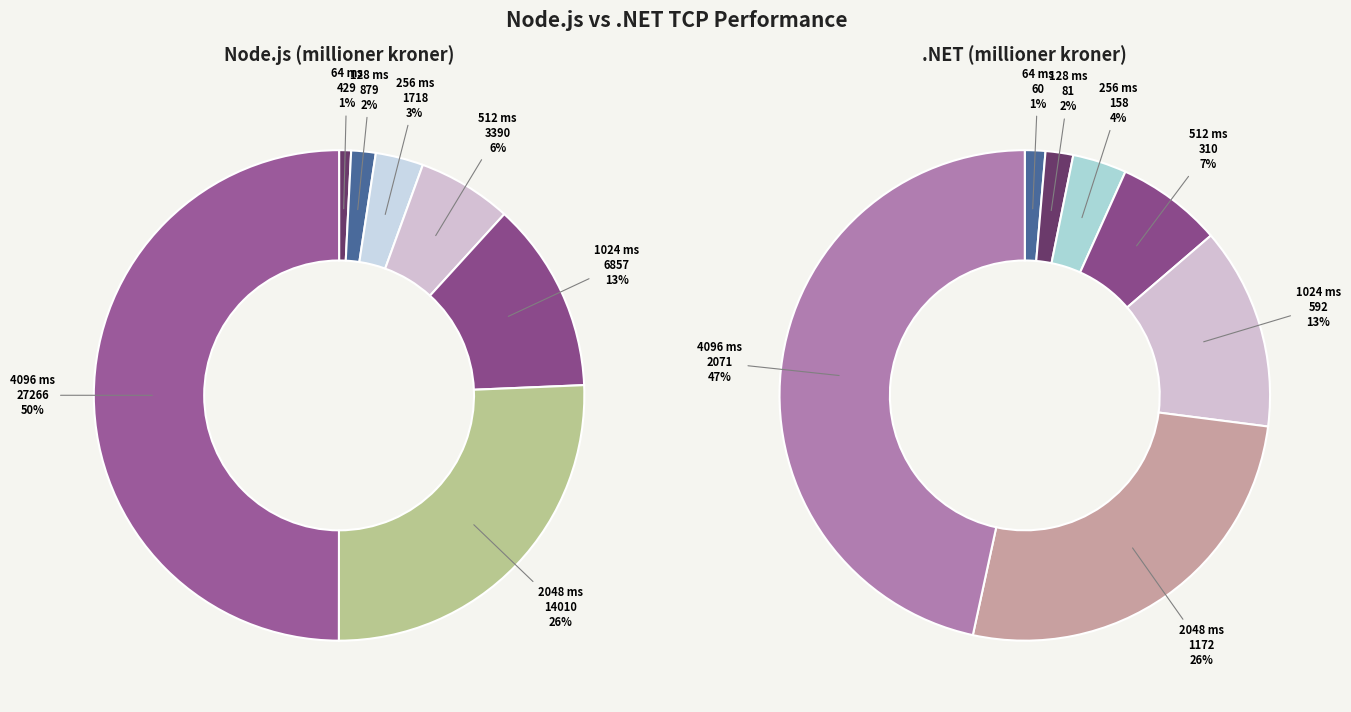

Which slice is the largest?

4096